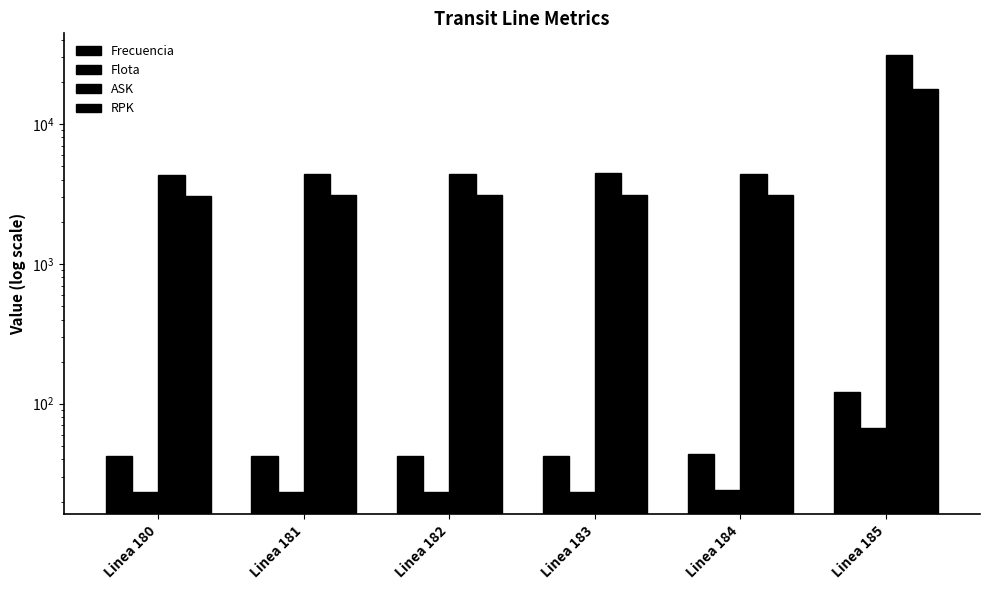

How many groups of bars are there?

6